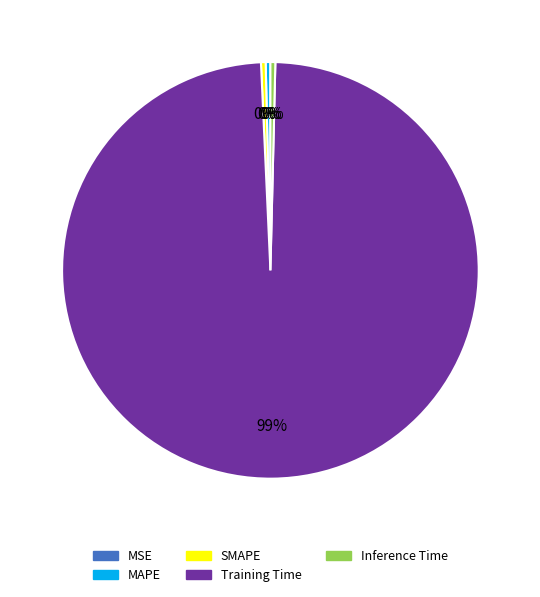

Is there a majority slice in this chart?

Yes